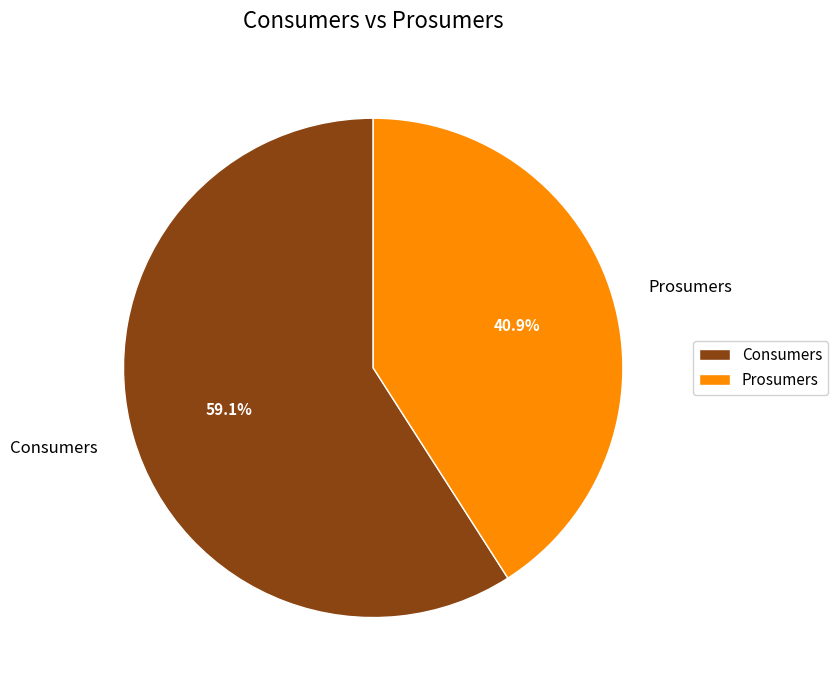

What is the ratio of the value at Consumers to the value at Prosumers?

1.4